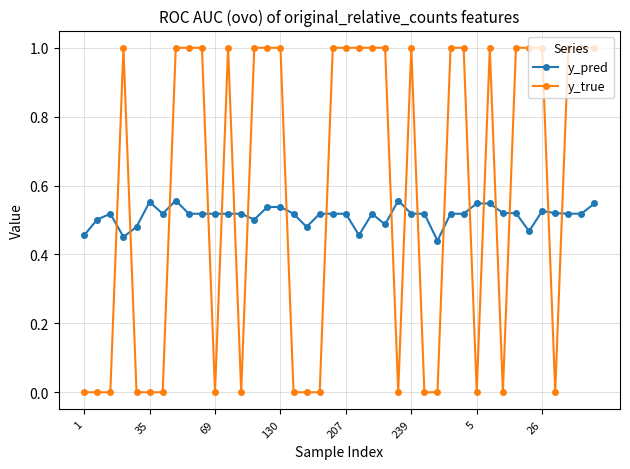

After their last crossing, which series has the higher values: y_pred or y_true?

y_true